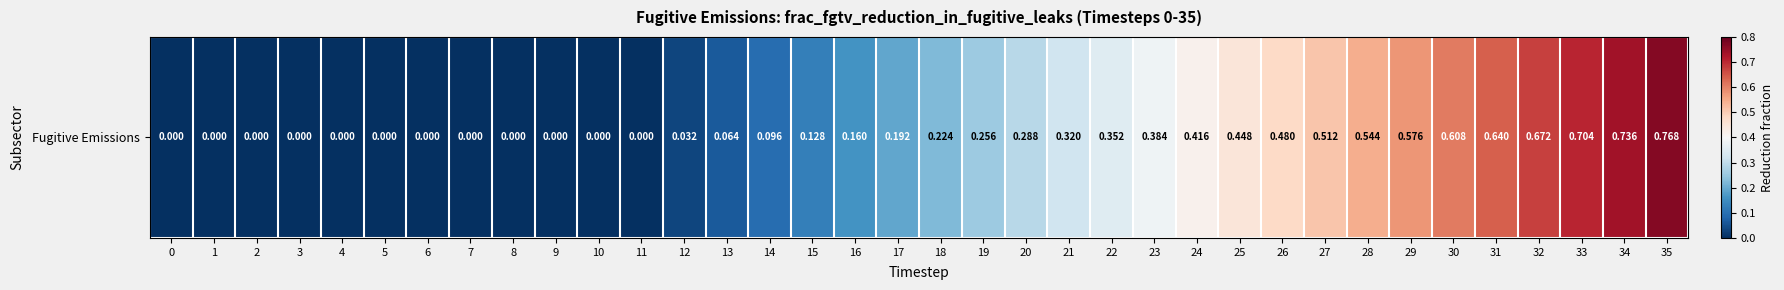

List the labels in order of value, smallest first.

0, 1, 2, 3, 4, 5, 6, 7, 8, 9, 10, 11, 12, 13, 14, 15, 16, 17, 18, 19, 20, 21, 22, 23, 24, 25, 26, 27, 28, 29, 30, 31, 32, 33, 34, 35